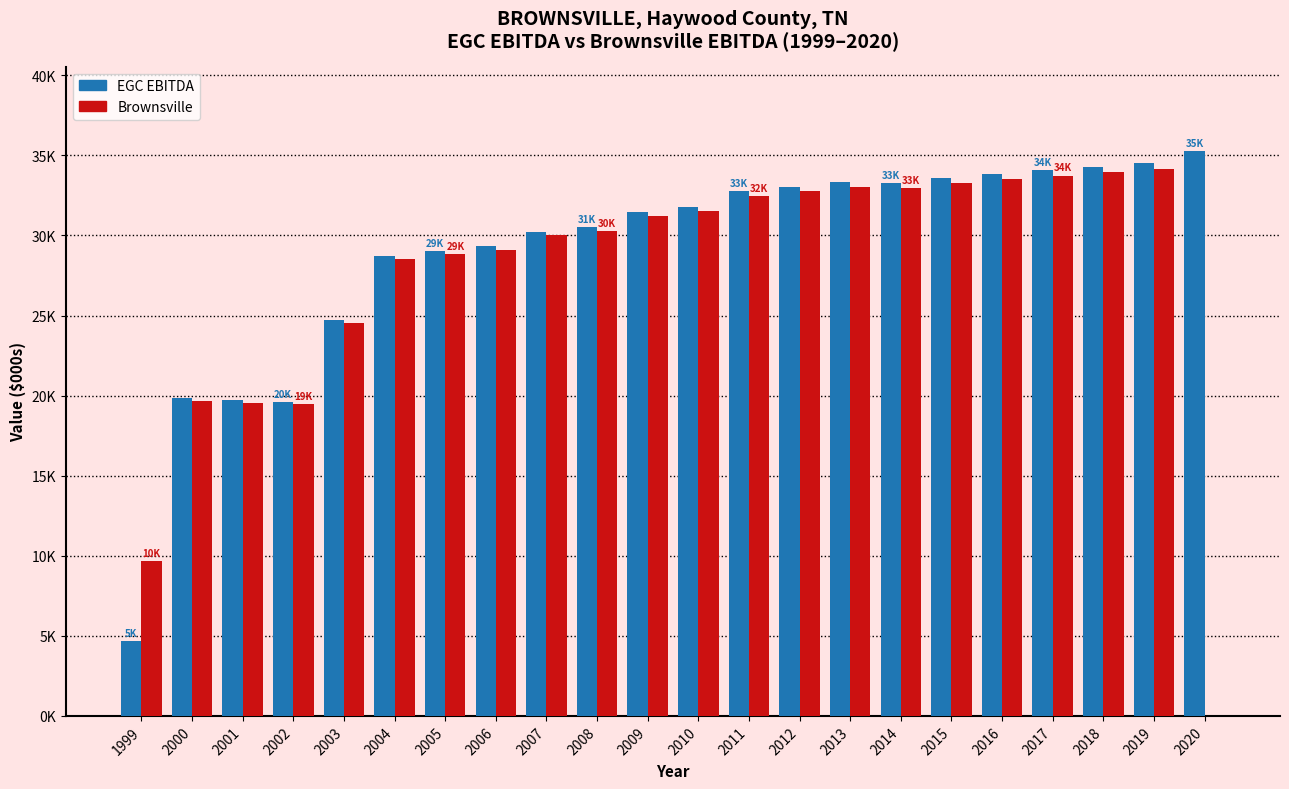

At which category is the sum across all series the highest?

2019